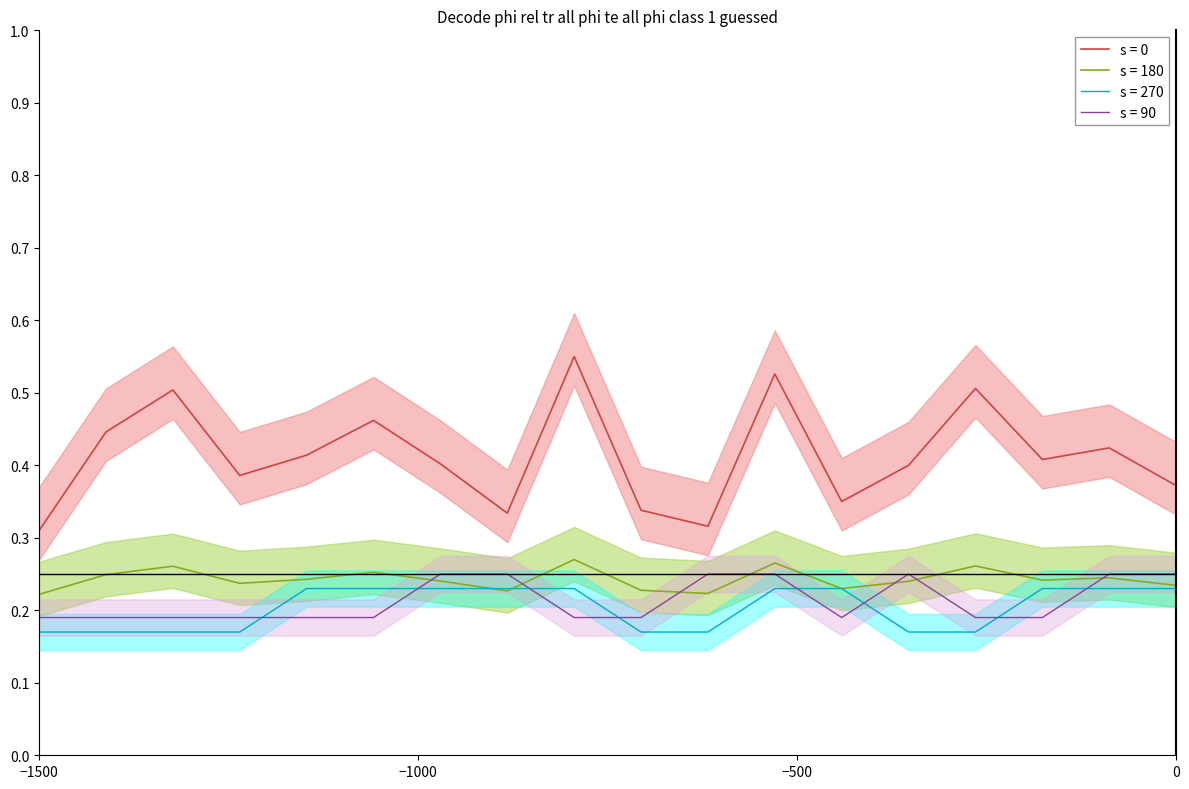

What is the difference between the maximum and second lowest values in the output_symbol_a series?

0.1